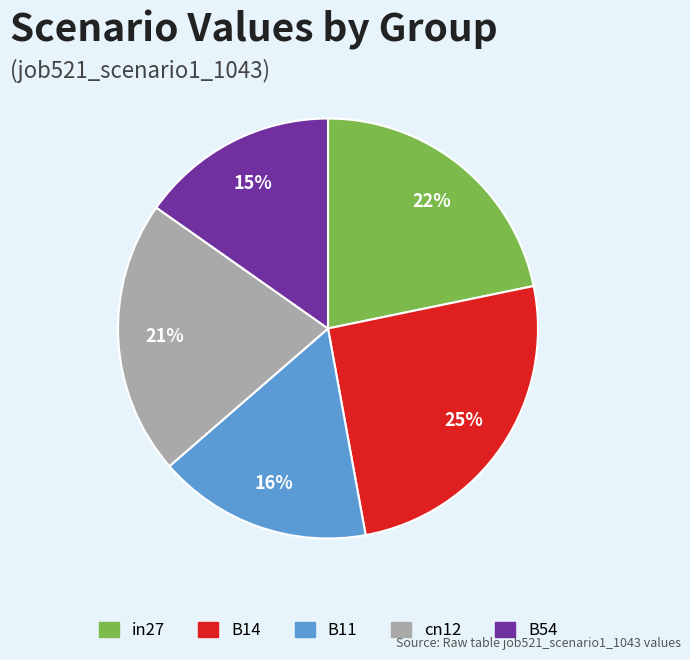

Which category has the biggest portion of the pie?

B14